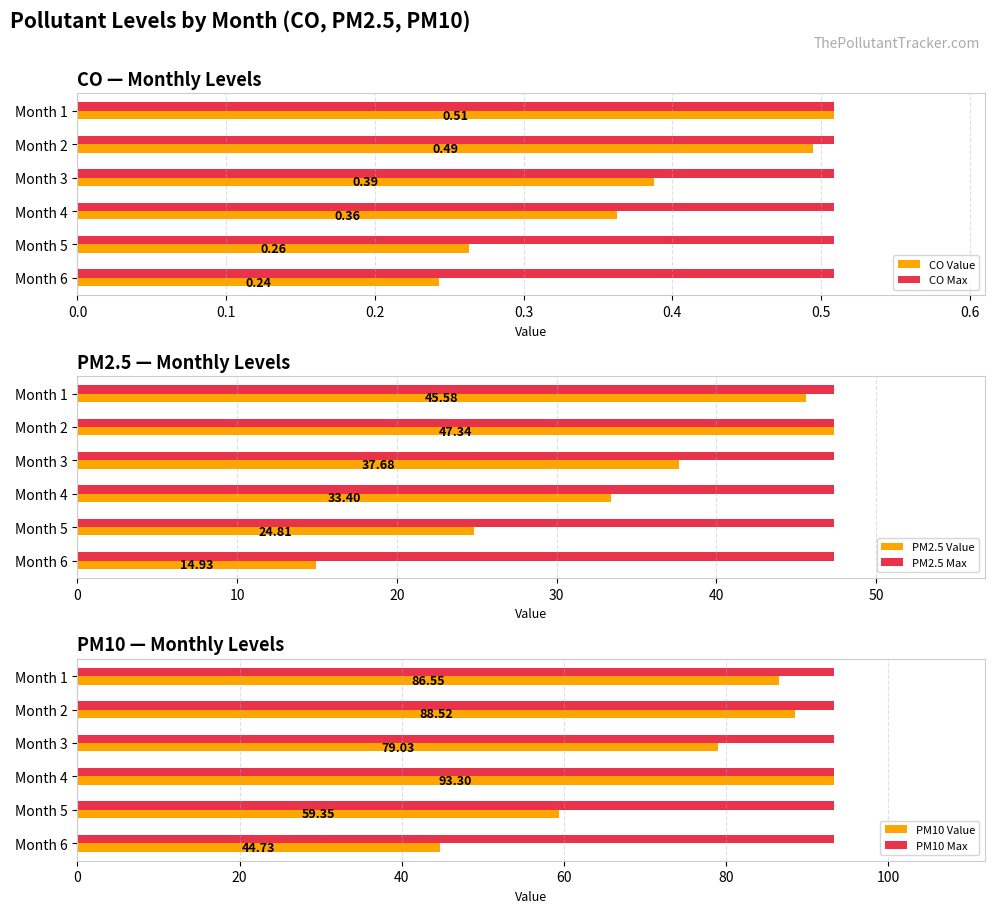

What is the difference between the PM2.5 Value values at Month 6 and Month 5?

9.9